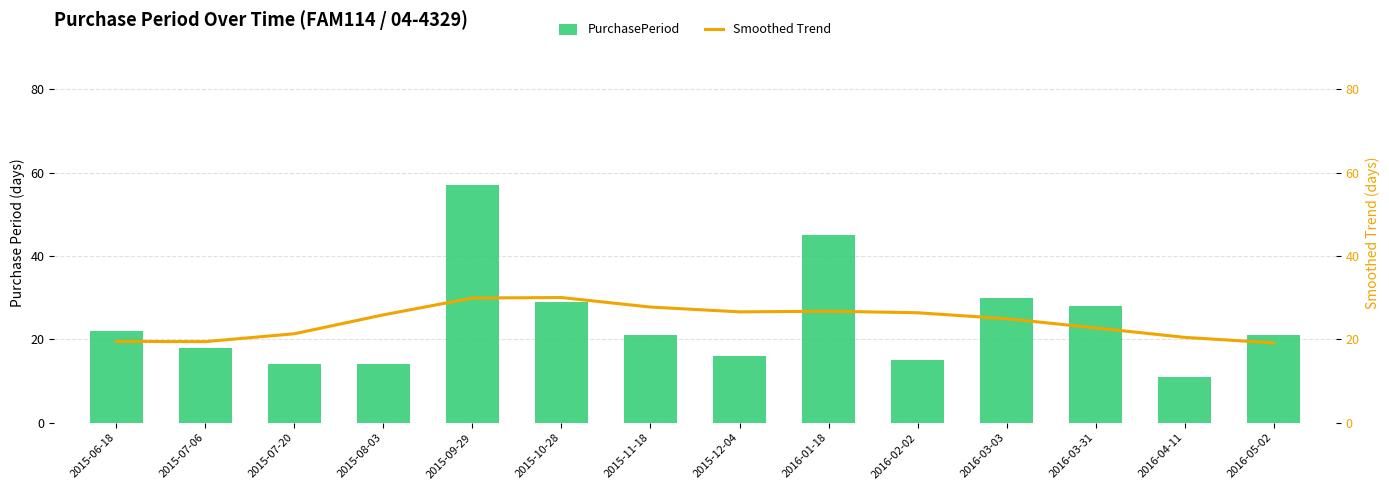

What are all the series names shown in the legend?

PurchasePeriod, Smoothed Trend